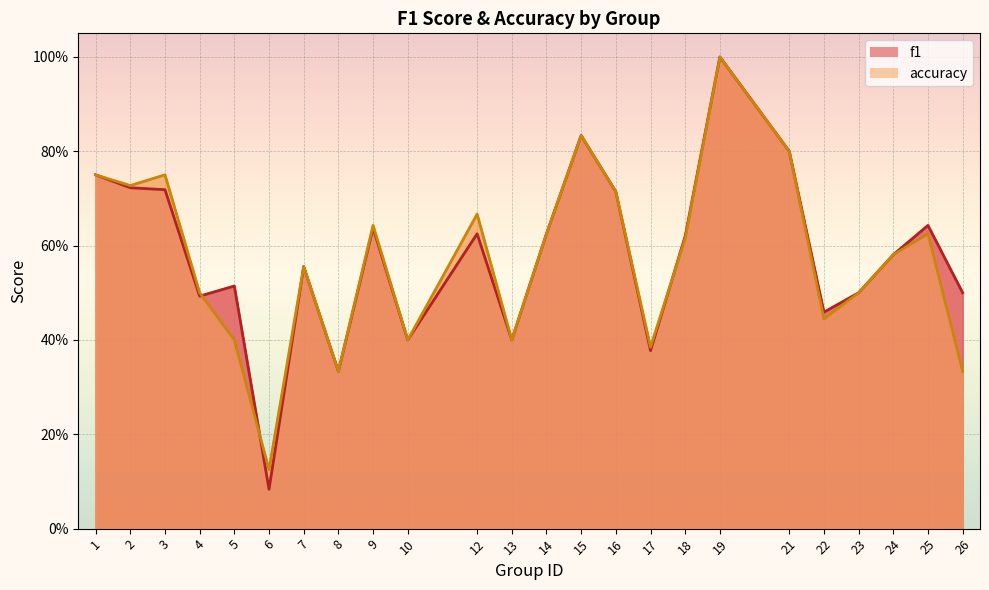

Which series ends up on top after the final intersection of accuracy and f1?

f1